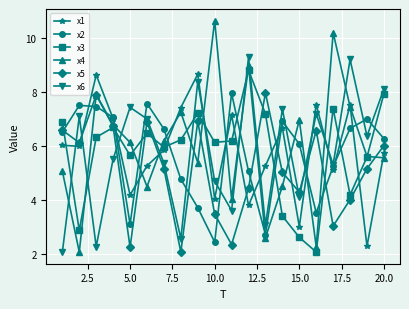

What is the value of the x6 point at the 1st from the left?

2.1